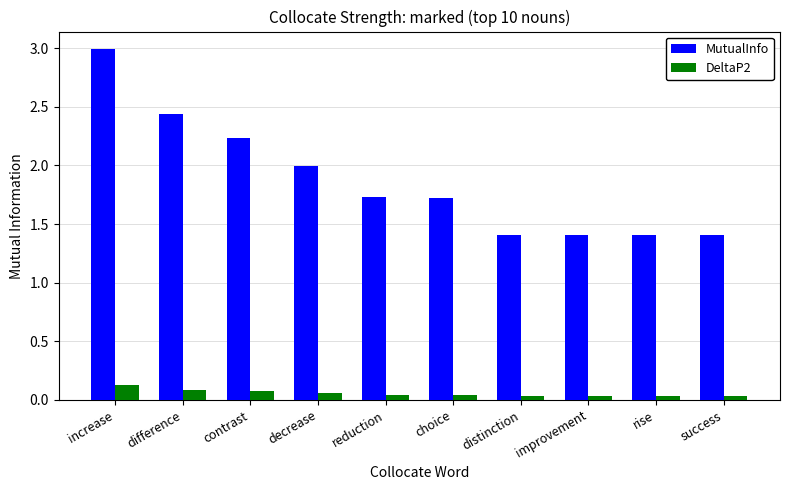

True or false: MutualInfo has a value of 0.8 at reduction.

False